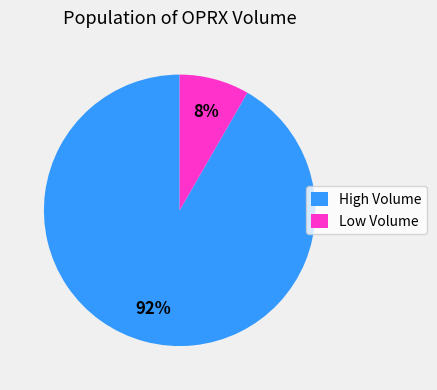

Is there any slice that represents more than half of the pie?

Yes